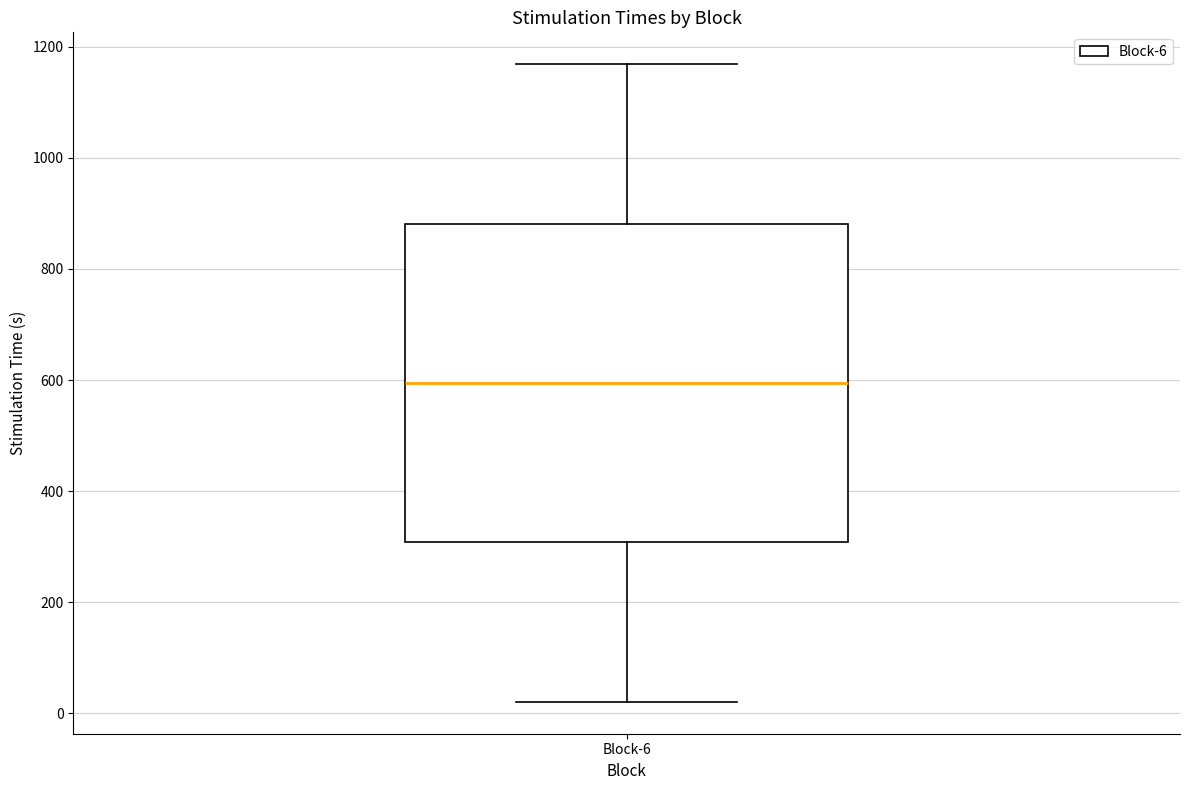

Read this box plot against the y-axis: the position of the median line, the range covered by the box, and the ends of both whiskers. The values are not printed on the chart, so give them approximately, as read against the axis.

median 600, box 300 to 880, whiskers 20 to 1160